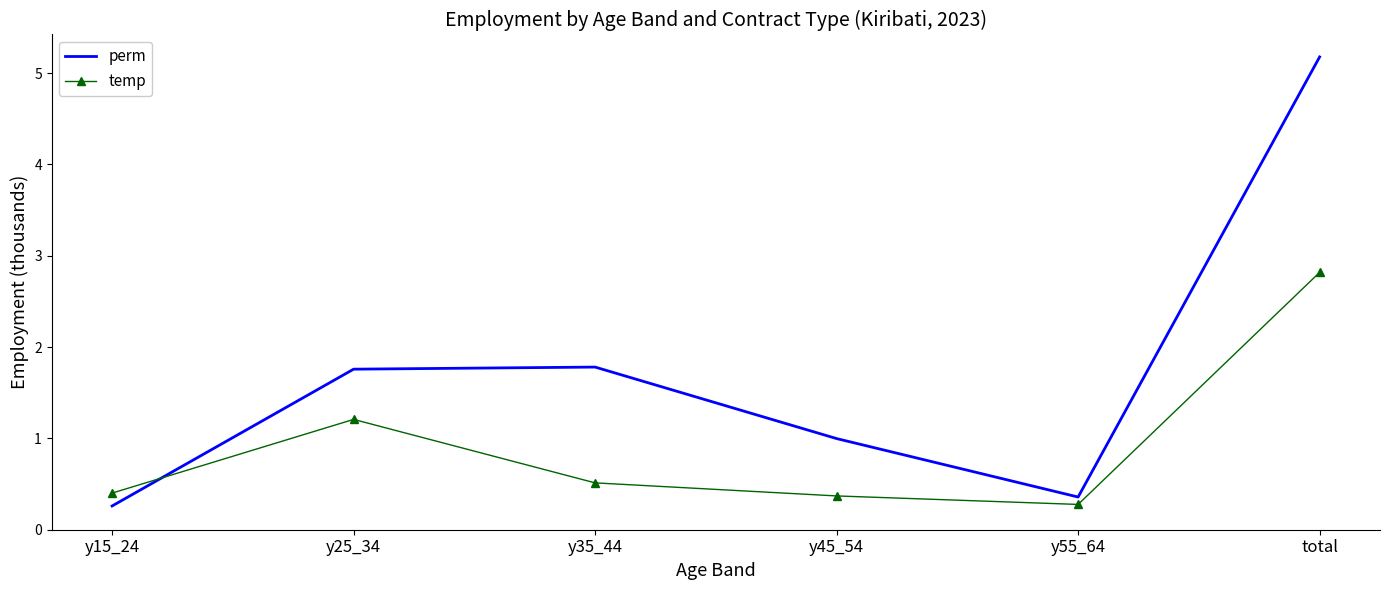

Rank the series by their average value, from lowest to highest.

temp, perm